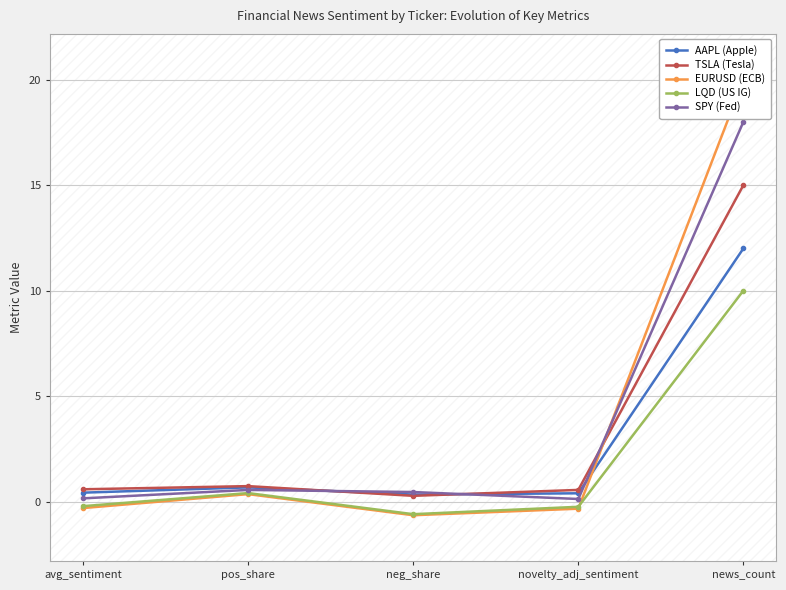

How many negative values does the EURUSD (ECB) series have?

3